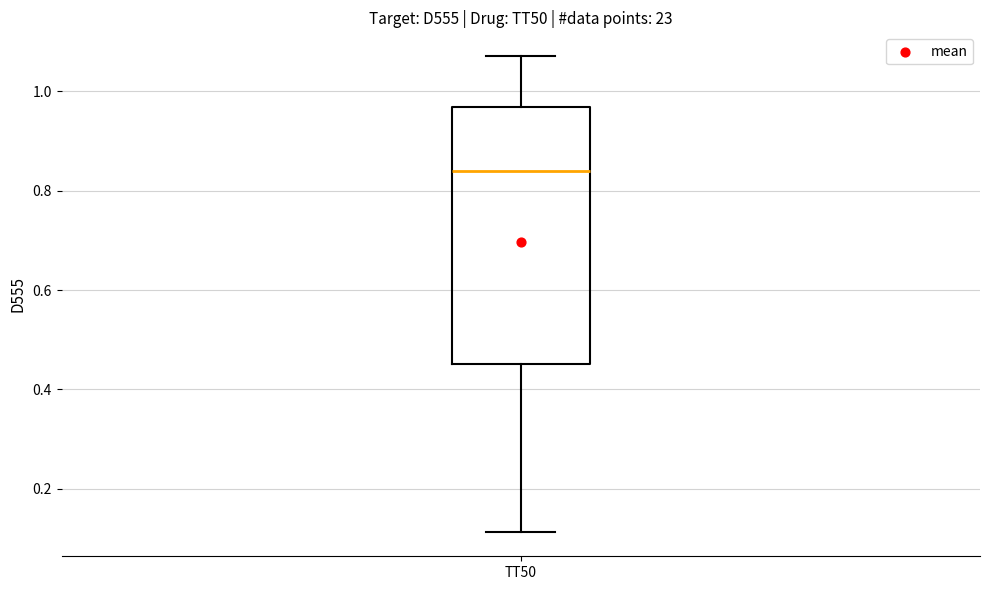

Read this box plot against the y-axis: the position of the median line, the range covered by the box, and the ends of both whiskers. The values are not printed on the chart, so give them approximately, as read against the axis.

median 0.84, box 0.46 to 0.96, whiskers 0.12 to 1.08